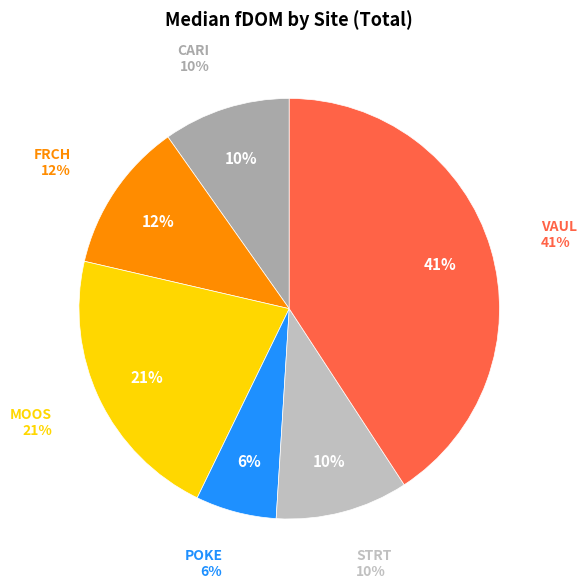

Which slice is the smallest?

POKE